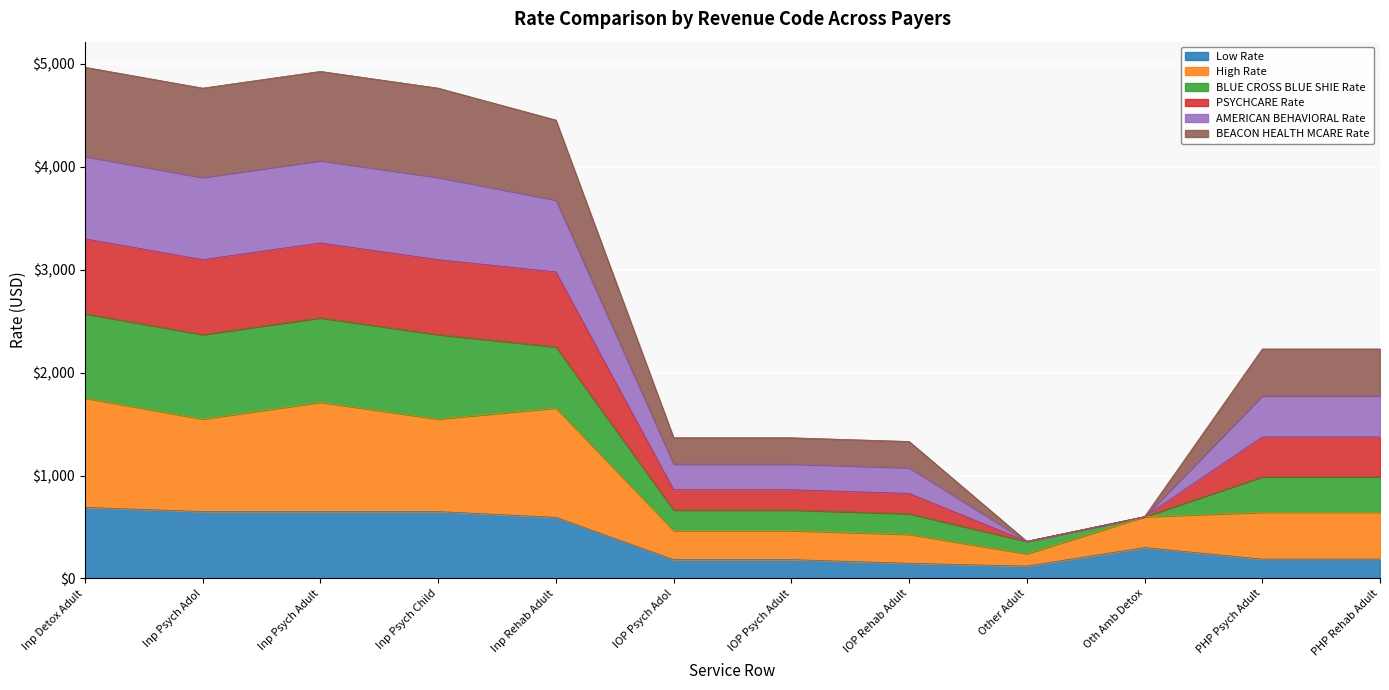

What is the maximum value for Low Rate?

690.4